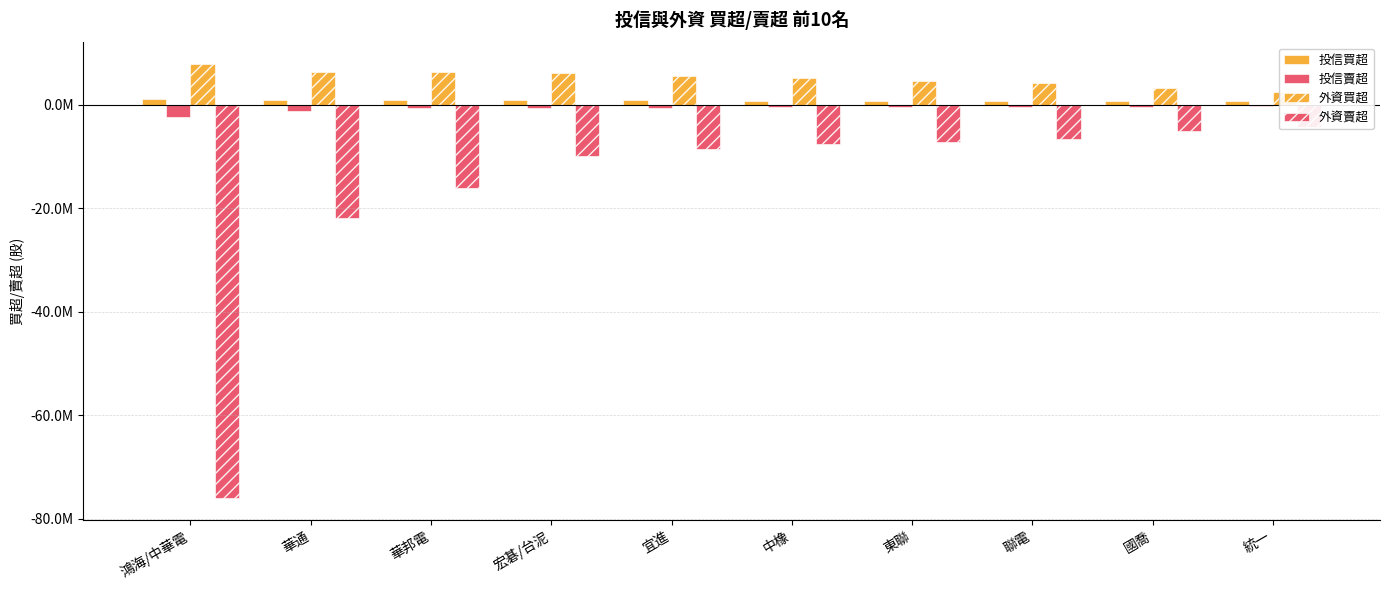

At which label does 投信賣超 reach its peak?

統一